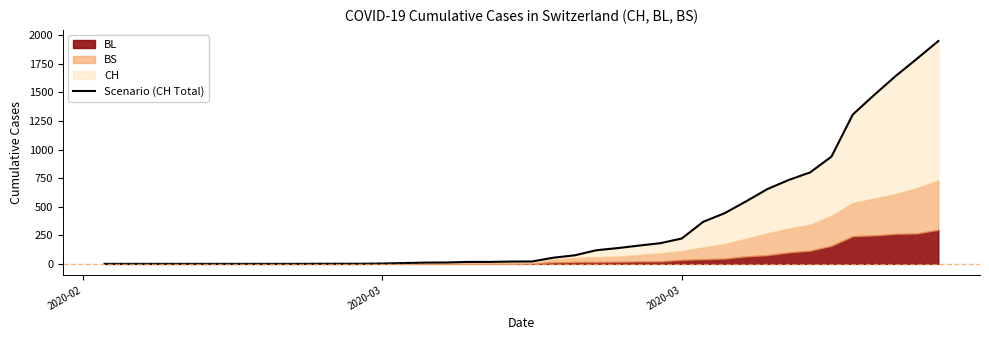

True or false: there are more than 2 points higher than both neighbors.

False